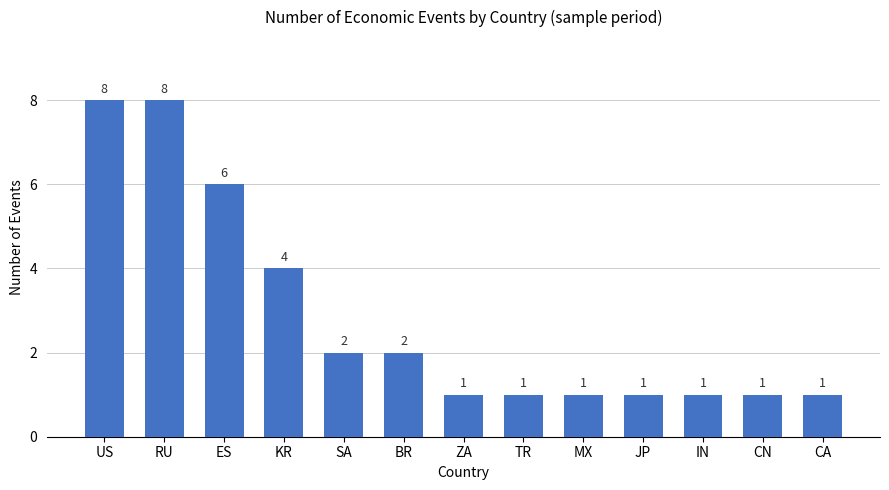

Reading right to left, list all the values displayed in this chart.

1	1	1	1	1	1	1	2	2	4	6	8	8